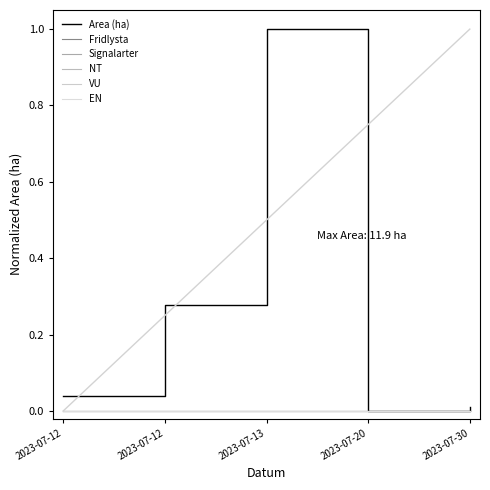

Does the chart display data point markers on the line(s)?

No